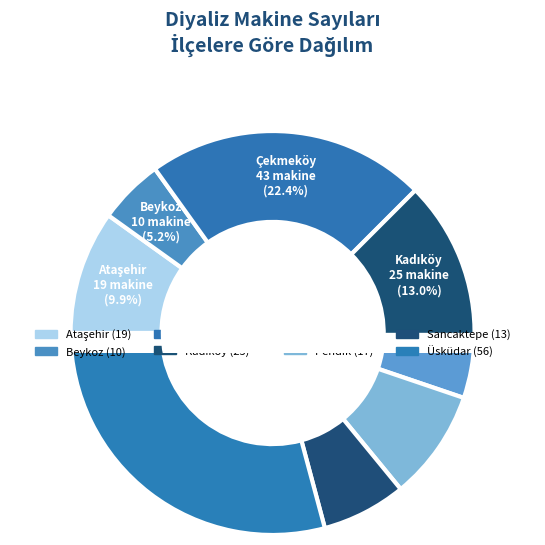

Rank the categories by value from lowest to highest.

Kartal, Beykoz, Sancaktepe, Pendik, Ataşehir, Kadıköy, Çekmeköy, Üsküdar